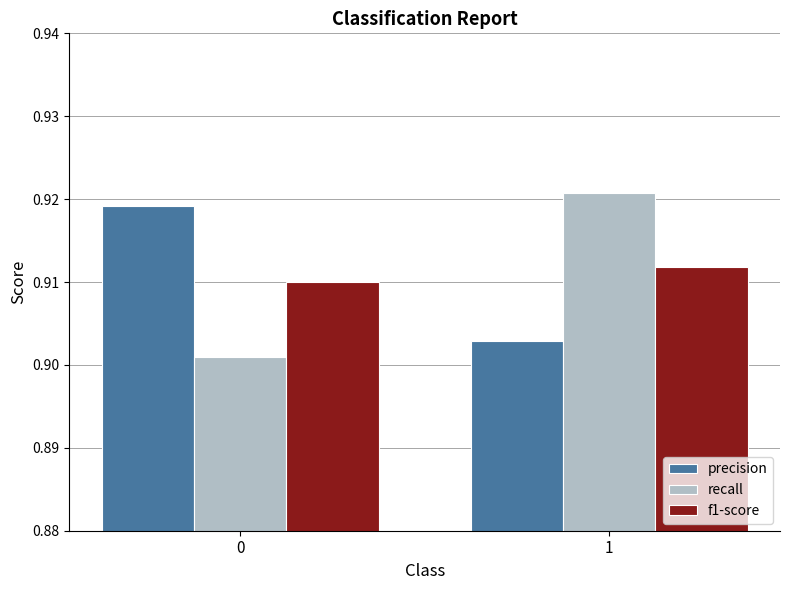

What is the sum of all recall values?

1.8